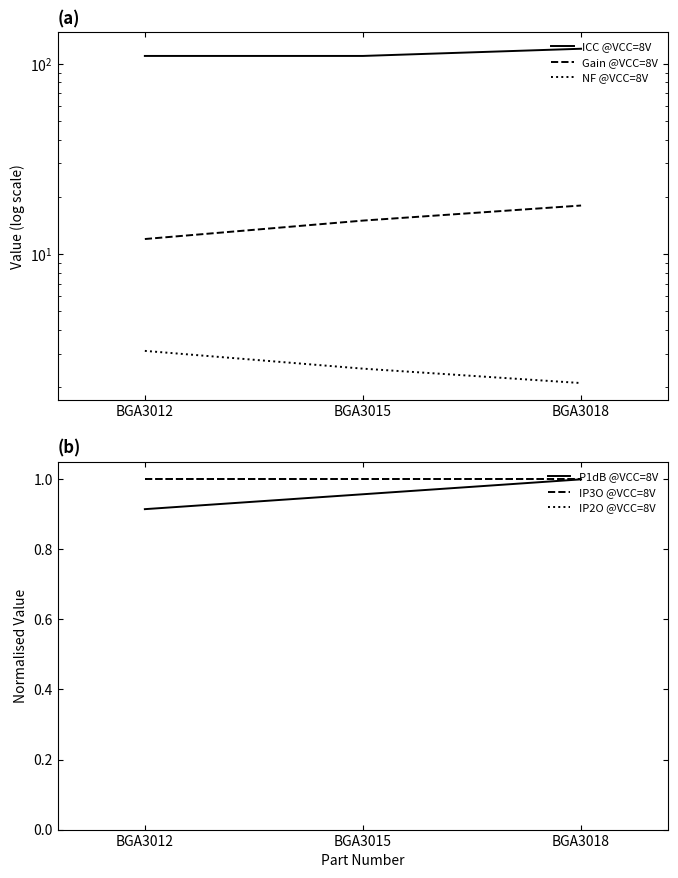

Which series has the largest total across all categories?

ICC @VCC=8V